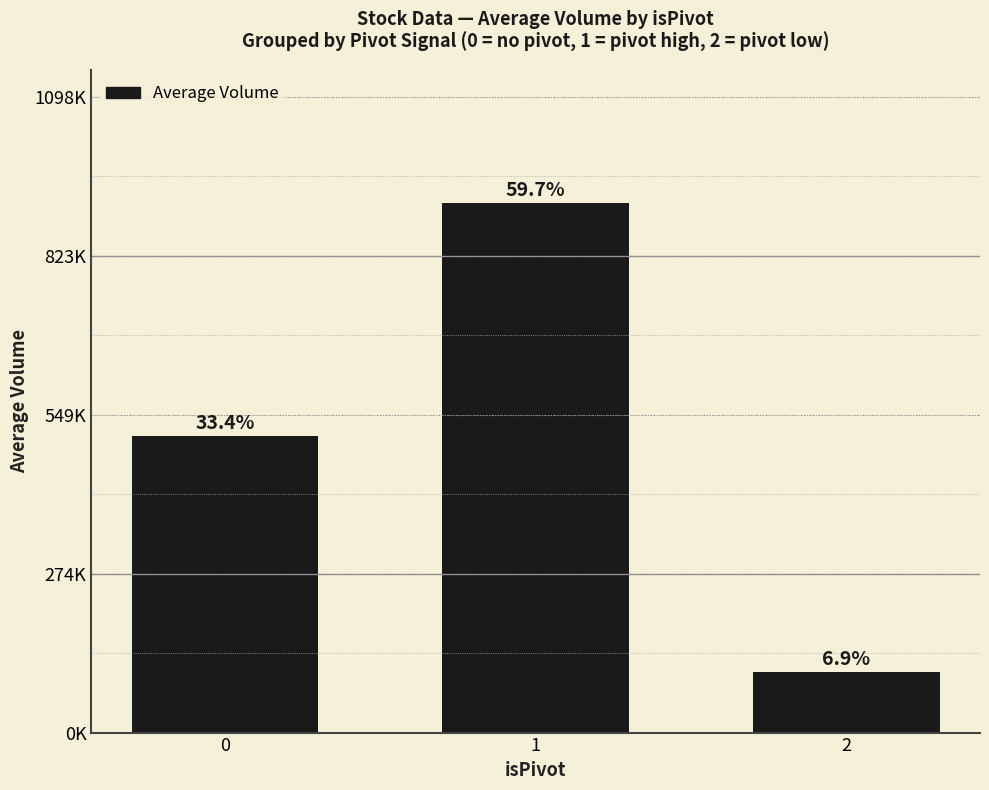

Are the bars horizontal?

No